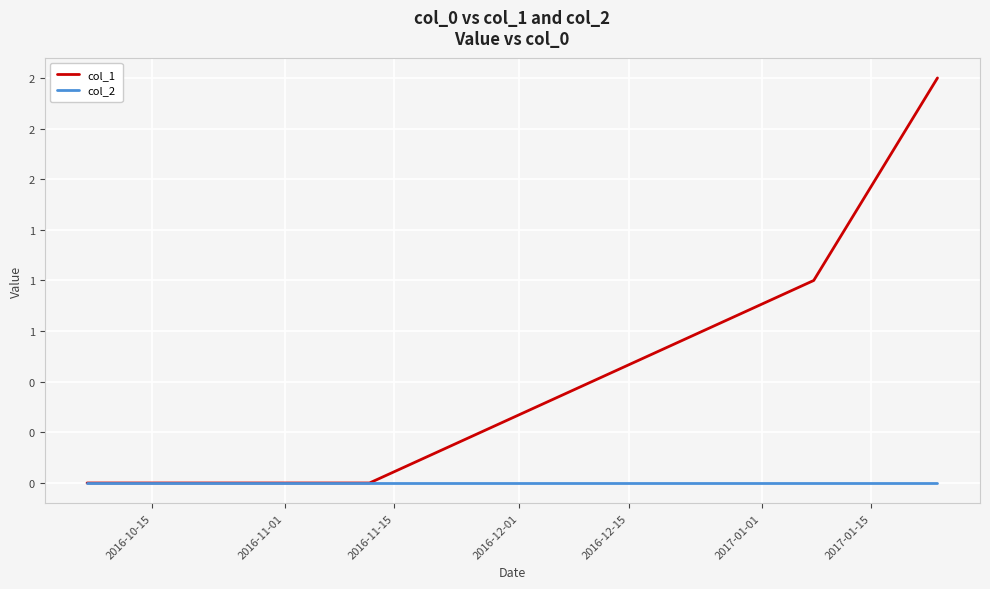

Reading left to right, transcribe all the data shown in this chart.

col_1: 0	0	1	2
col_2: 0	0	0	0